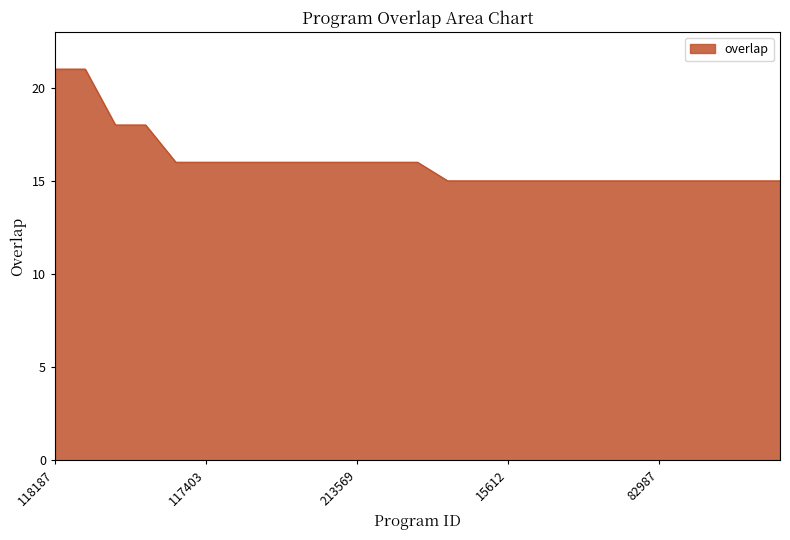

What is the minimum value shown in the chart?

15